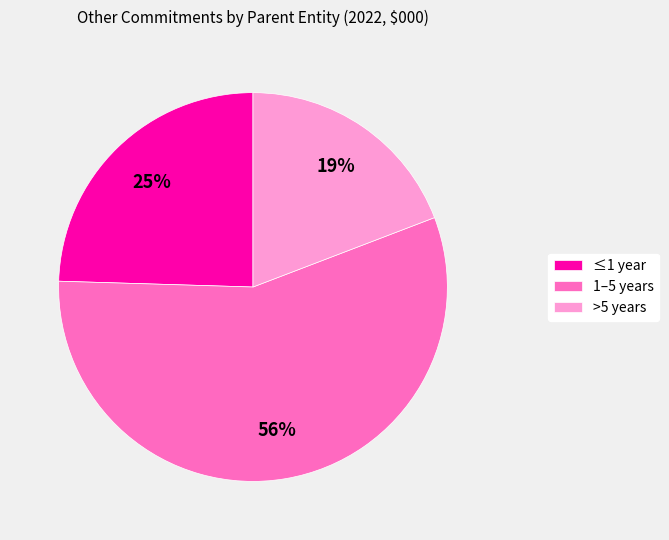

Count the number of slices in the pie.

3